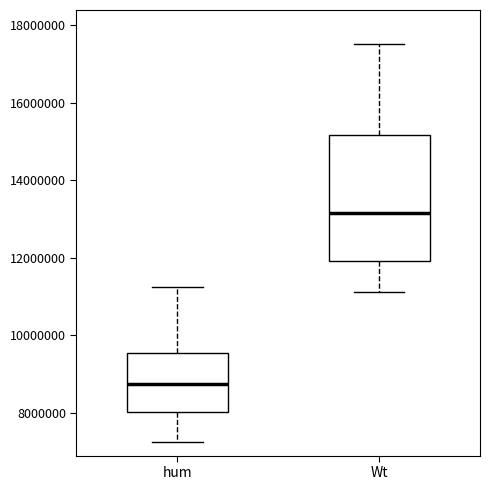

Which box's median line is the lowest?

hum